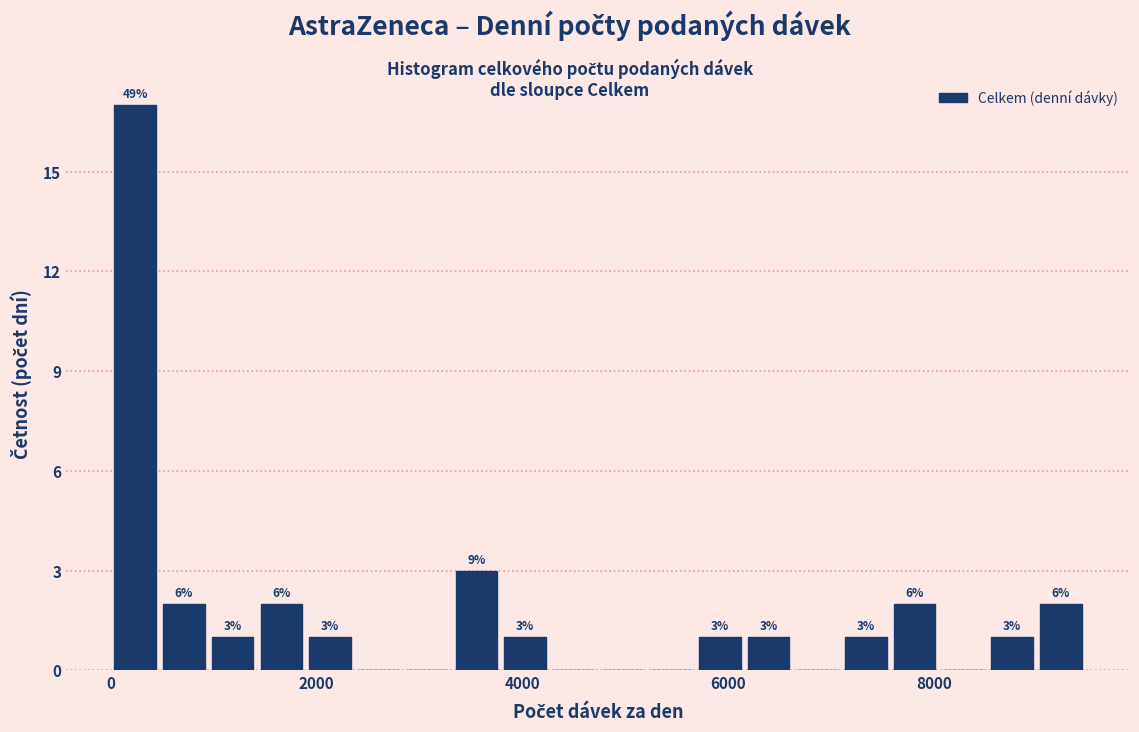

Read against the x-axis, roughly where is the centre of the tallest bar?

200